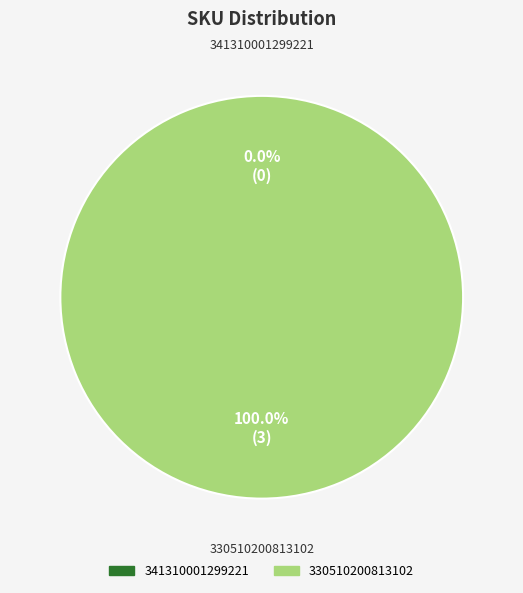

Is there a majority slice in this chart?

Yes